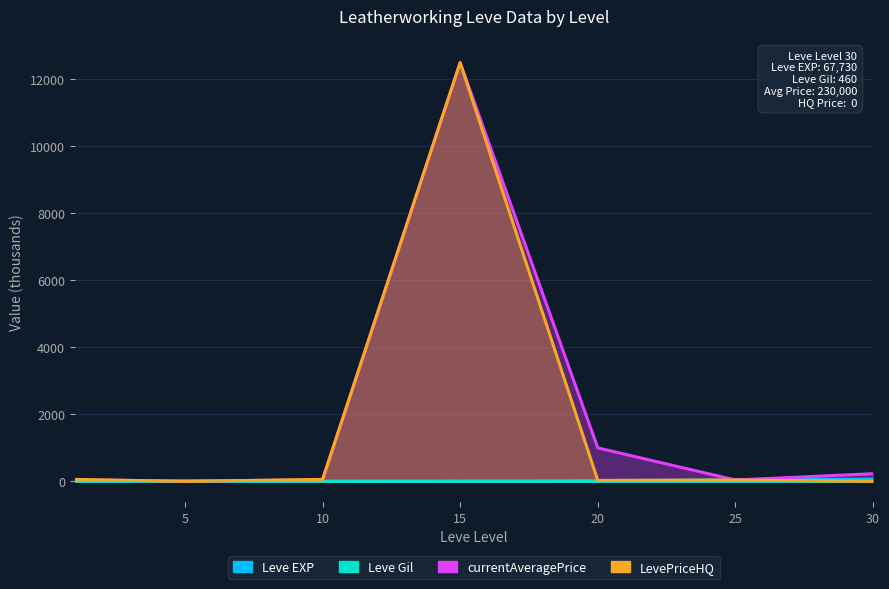

At which category is the sum across all series the highest?

15